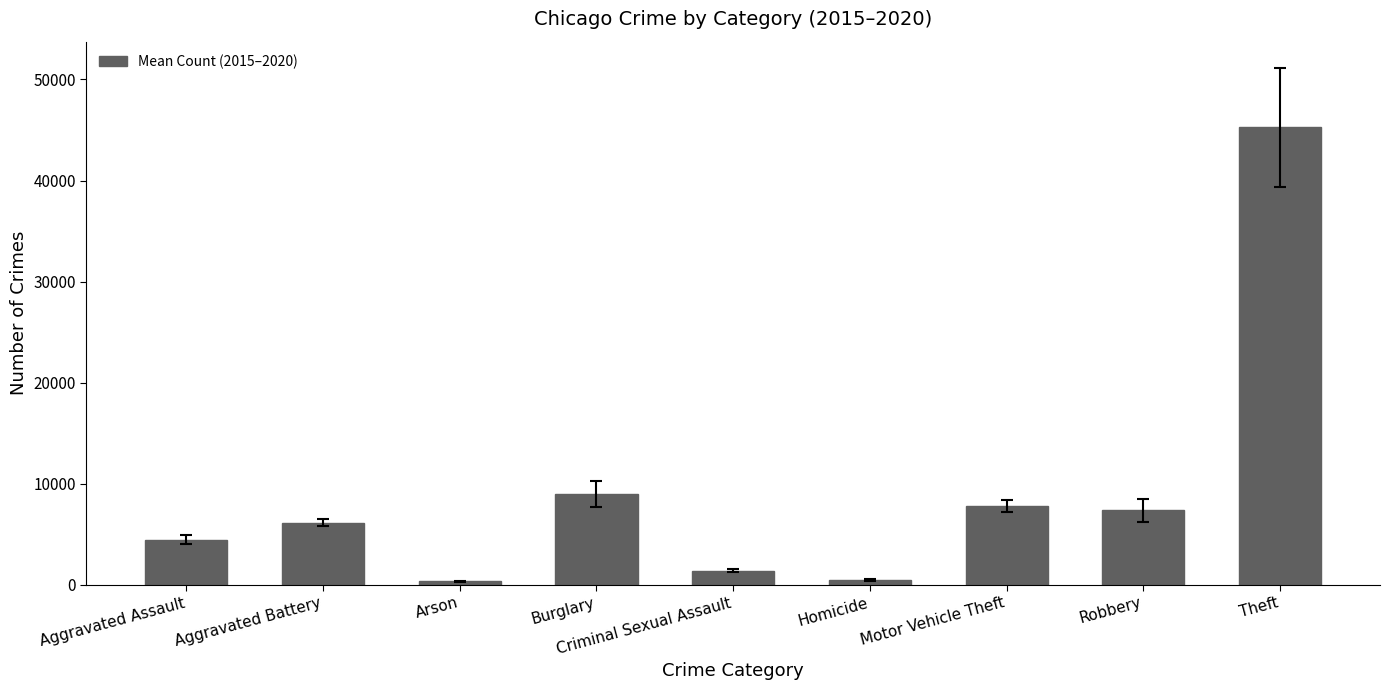

Read the value at Arson.

355.7